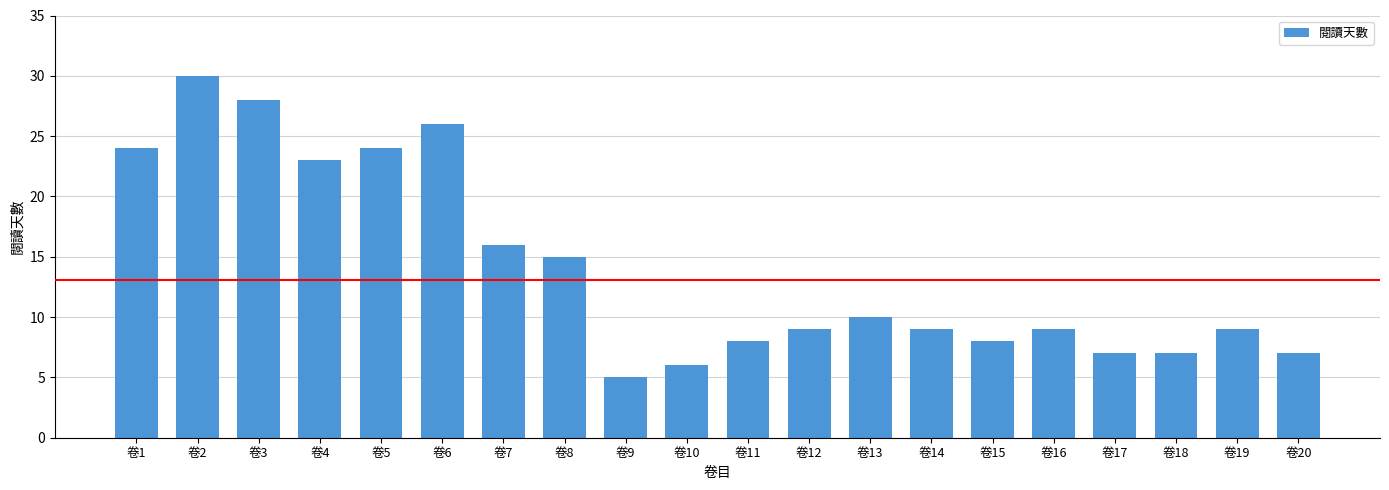

Between 卷17 and 卷10, which is larger?

卷17